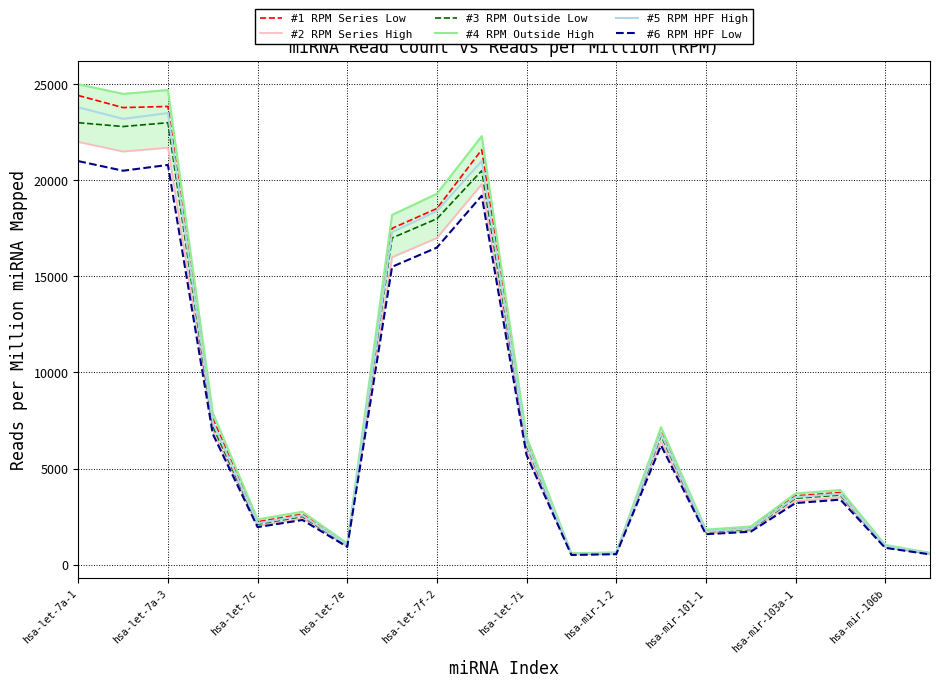

What is the maximum value for #1 RPM Series Low?

24415.9